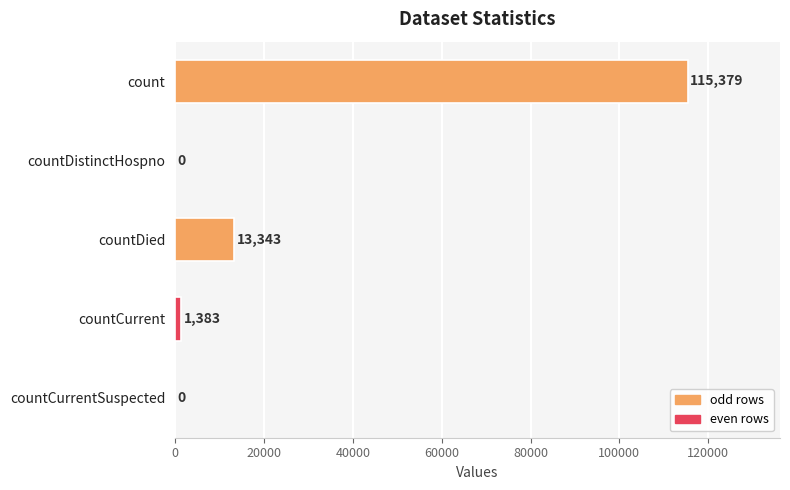

How many categories are shown in the chart?

5